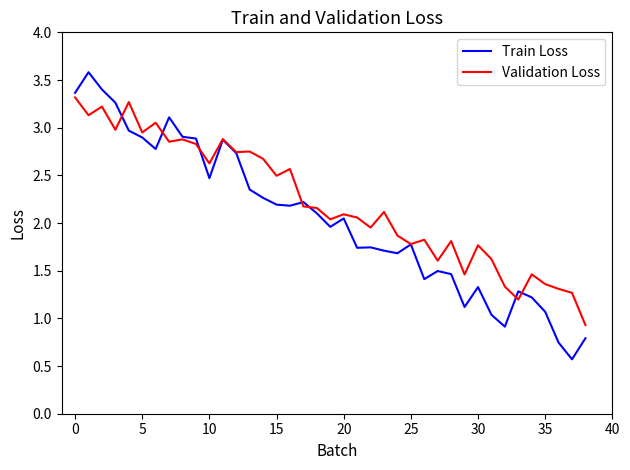

List the series in order of their overall mean, highest first.

Validation Loss, Train Loss